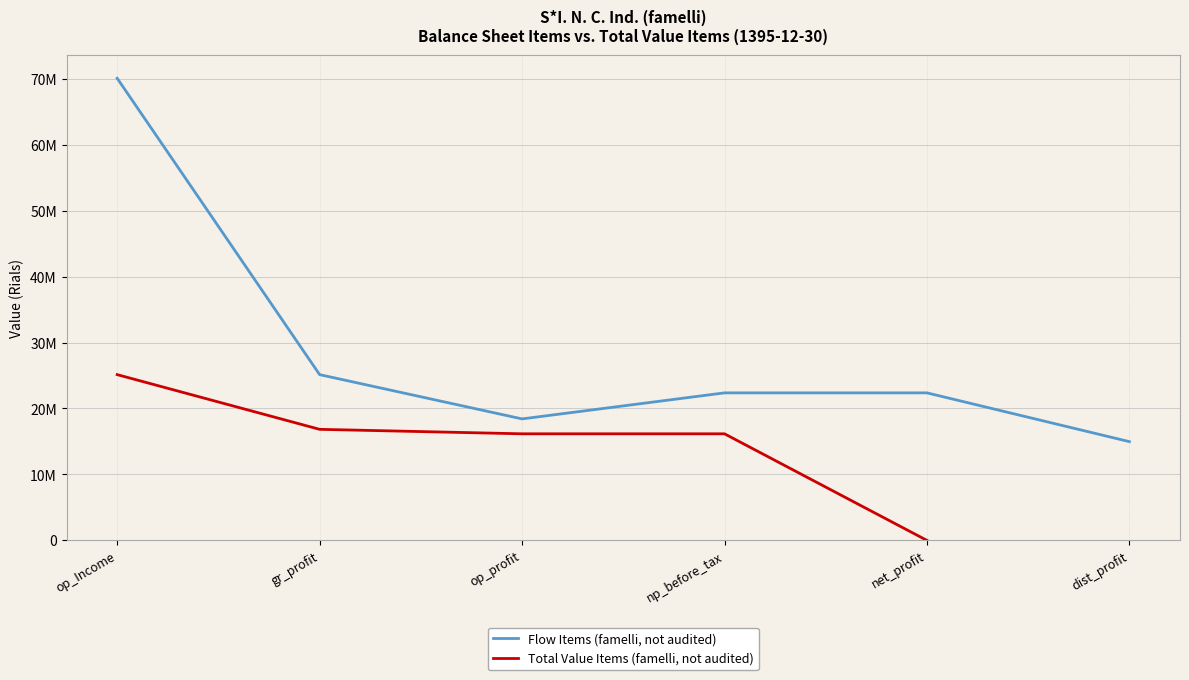

What is the sum of the Total Value Items (famelli, not audited) values at op_Income and op_profit?

41288694.0